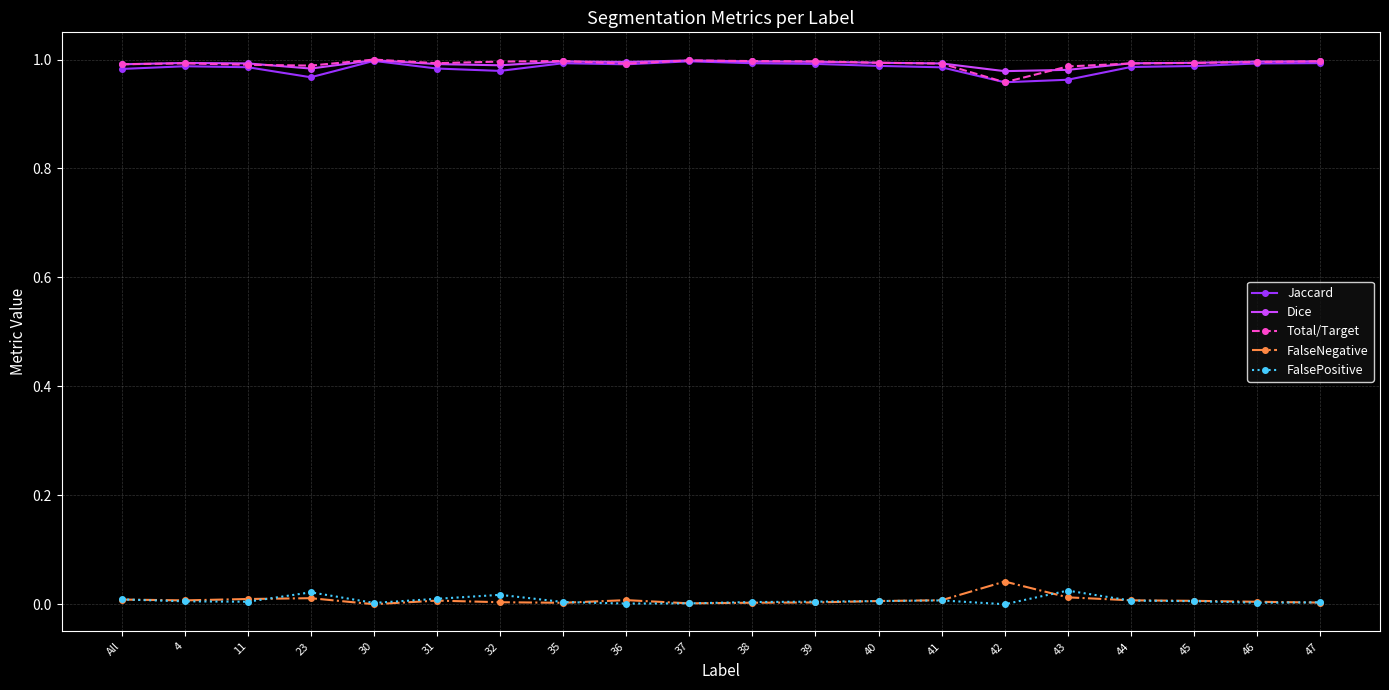

True or false: FalsePositive and Jaccard cross at least once.

False